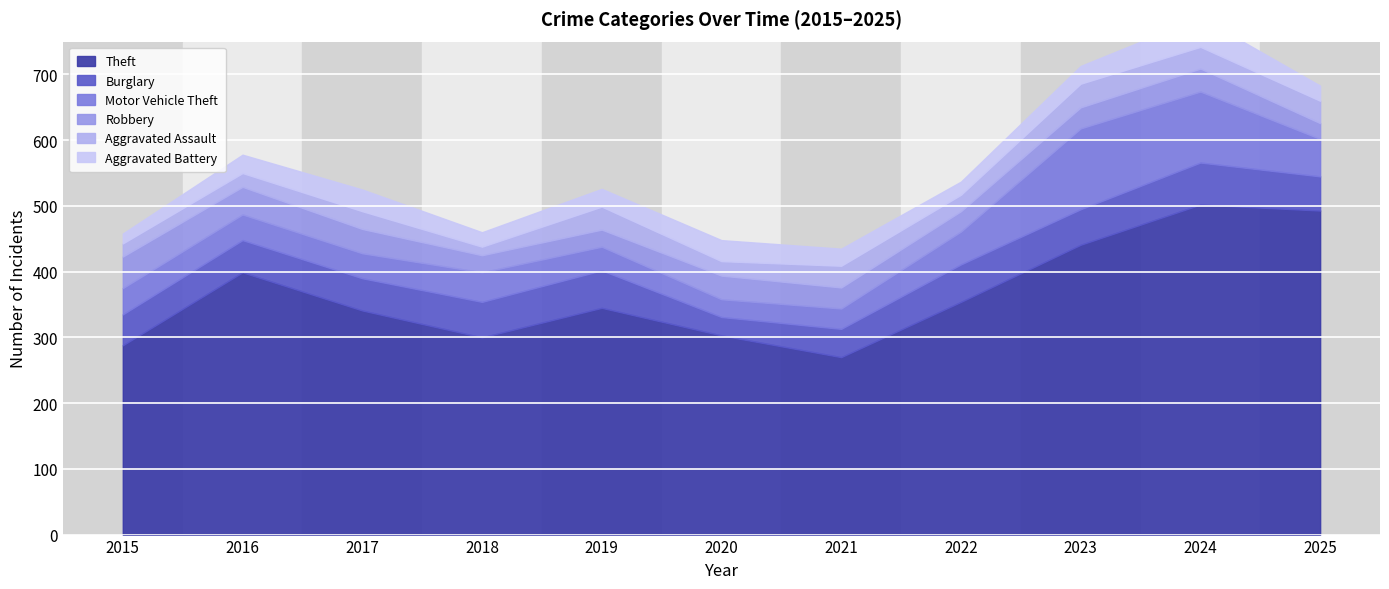

Rank the series at 2022 from highest to lowest value.

Theft, Burglary, Motor Vehicle Theft, Robbery, Aggravated Assault, Aggravated Battery